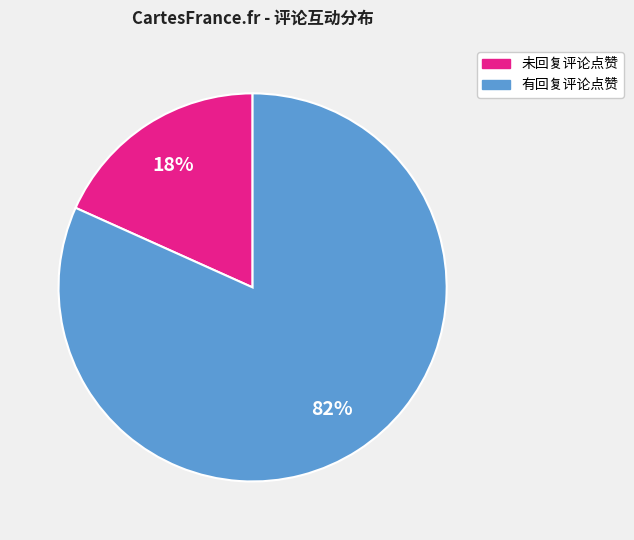

To the nearest percent, what is the average slice percentage?

50%